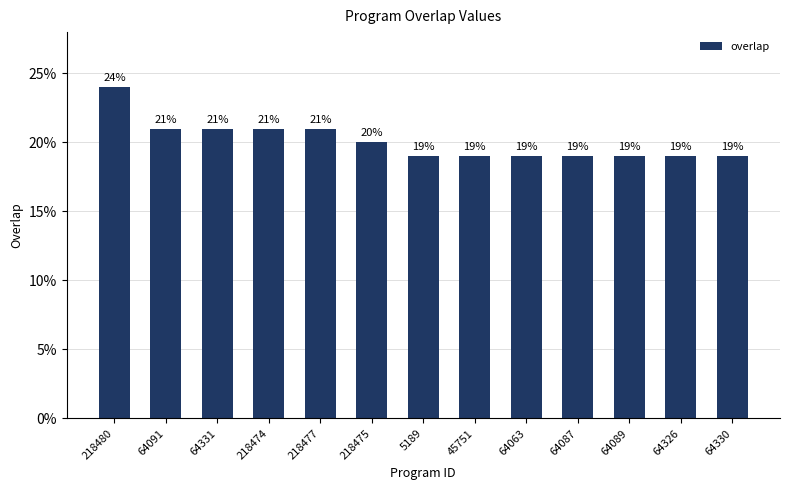

What is the value of the 1st bar from the left?

24